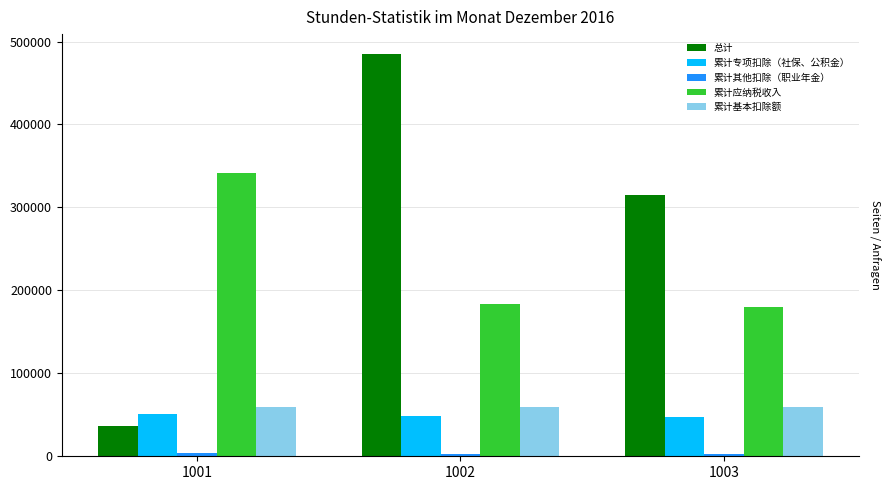

At how many categories does at least one series exceed 305514?

3